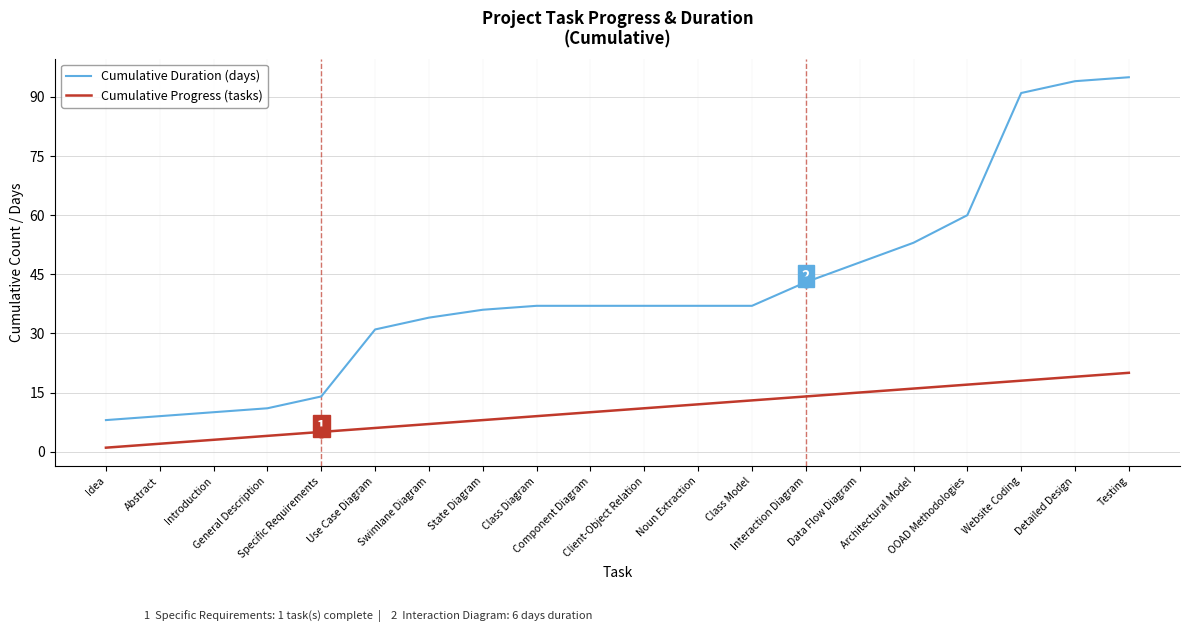

Which series has the largest total across all categories?

Cumulative Duration (days)